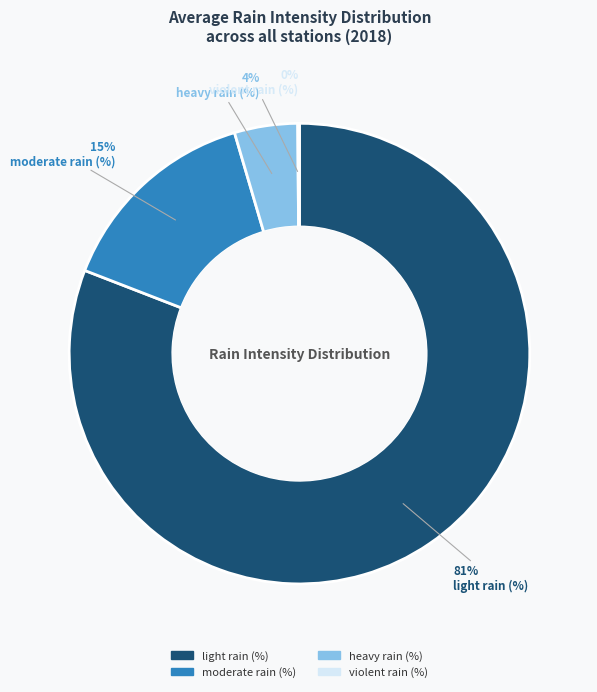

Is it true that moderate rain (%) is 15% of the pie?

True